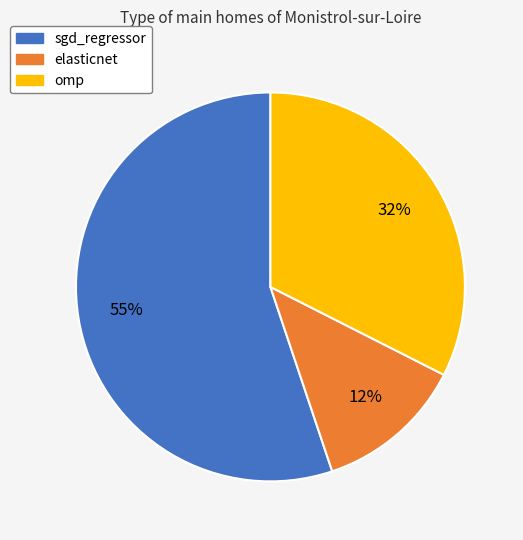

Between sgd_regressor and omp, which is larger?

sgd_regressor